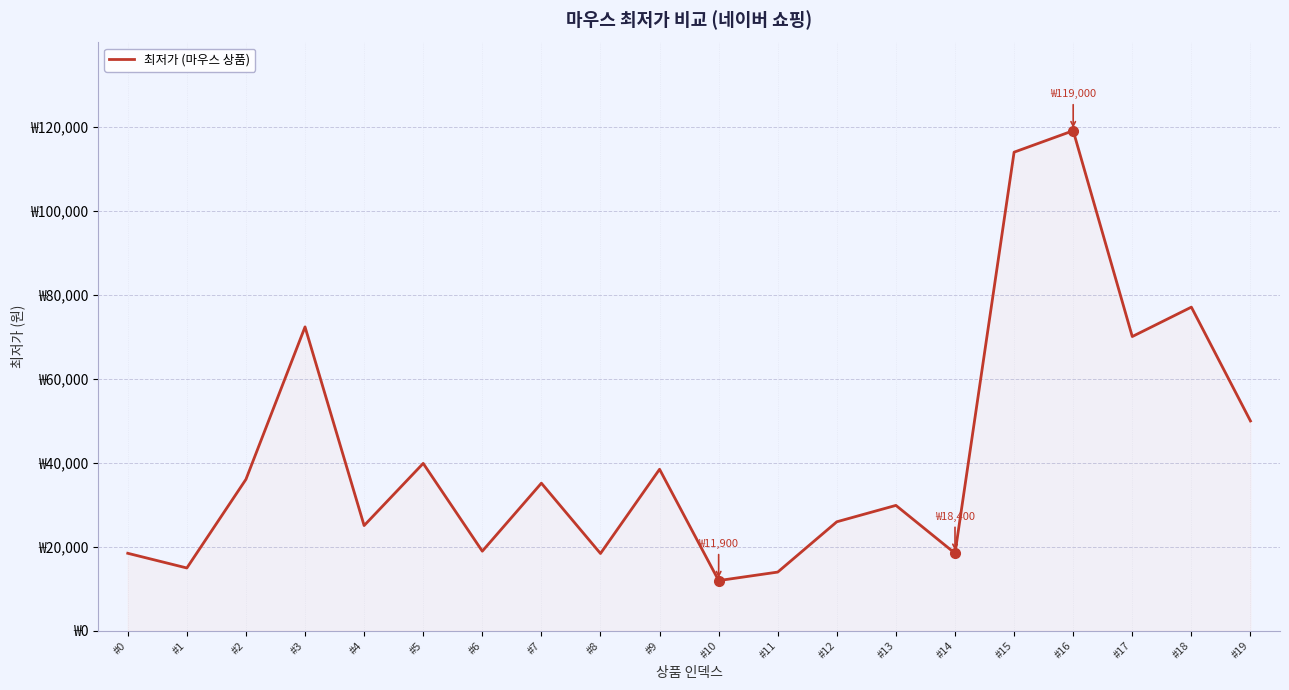

Where is the data nearest to the value 65450?

#17